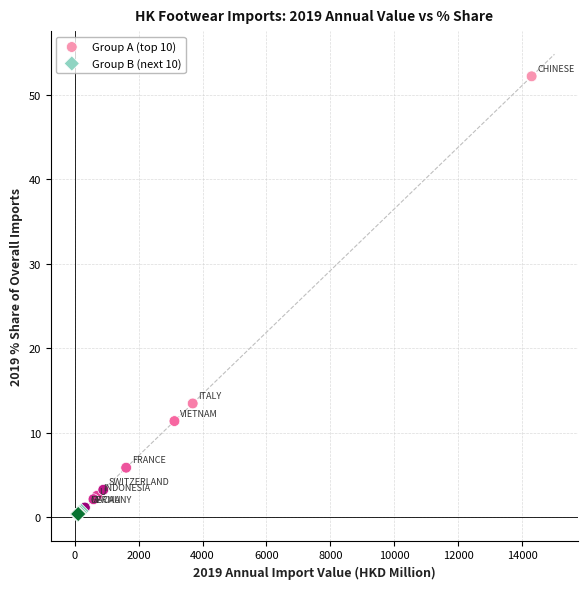

Which series contains the highest Y value?

Group A (top 10)